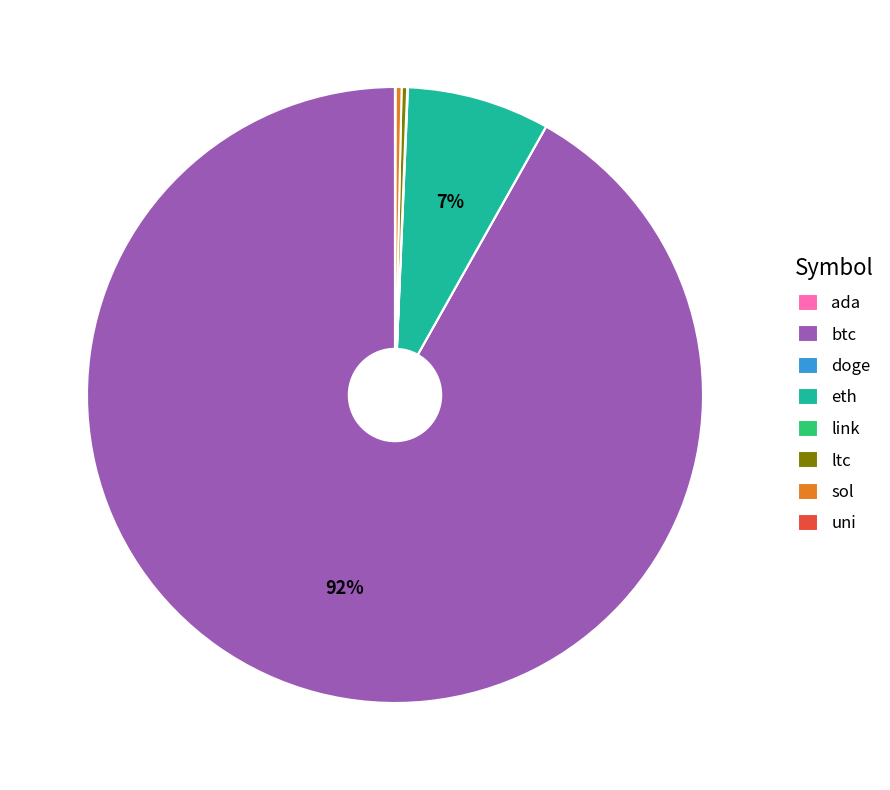

Is it true that btc is 84% of the pie?

False